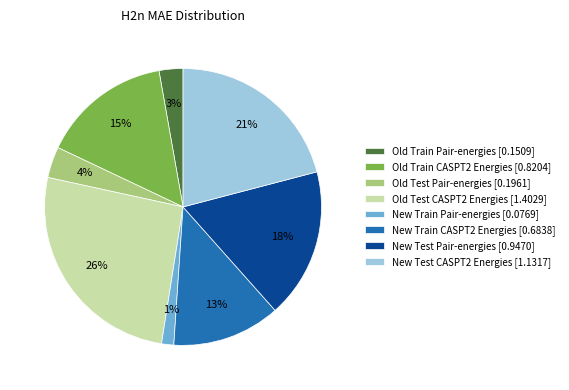

Does any single category account for the majority?

No